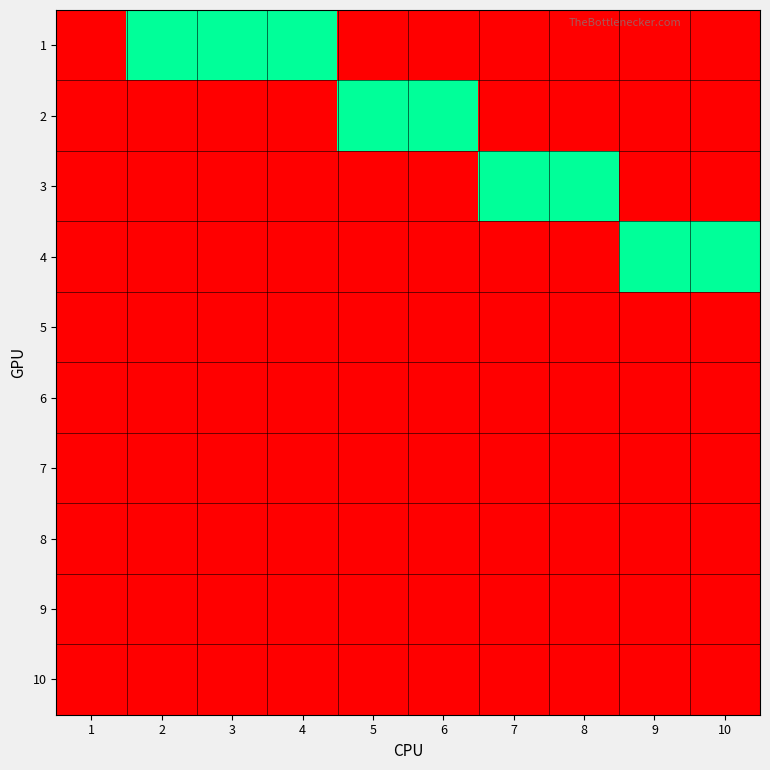

How many data points does each series have?

10